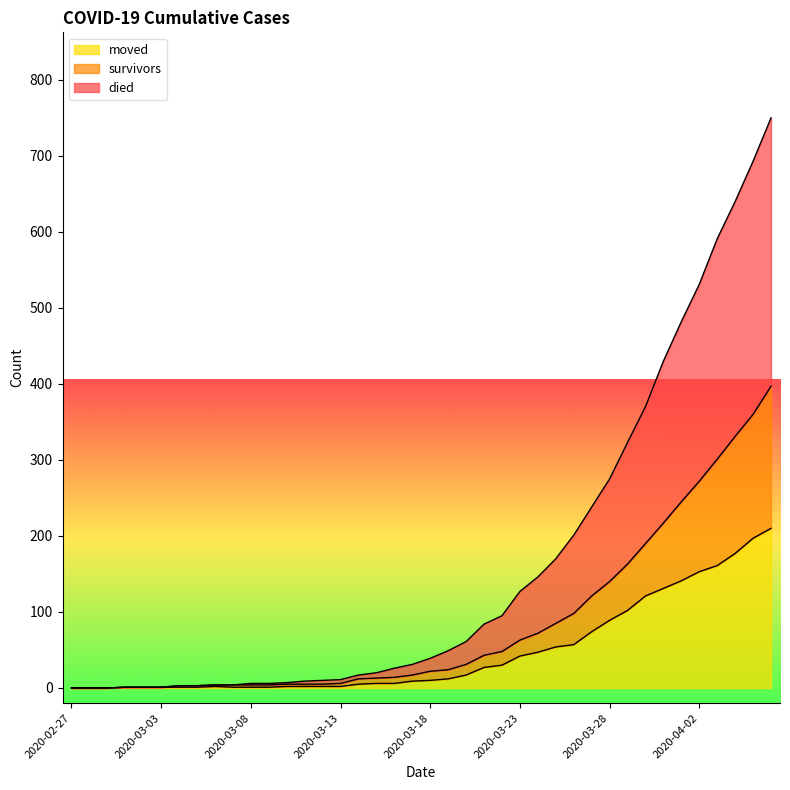

Which label corresponds to the smallest value in the chart?

2020-02-27